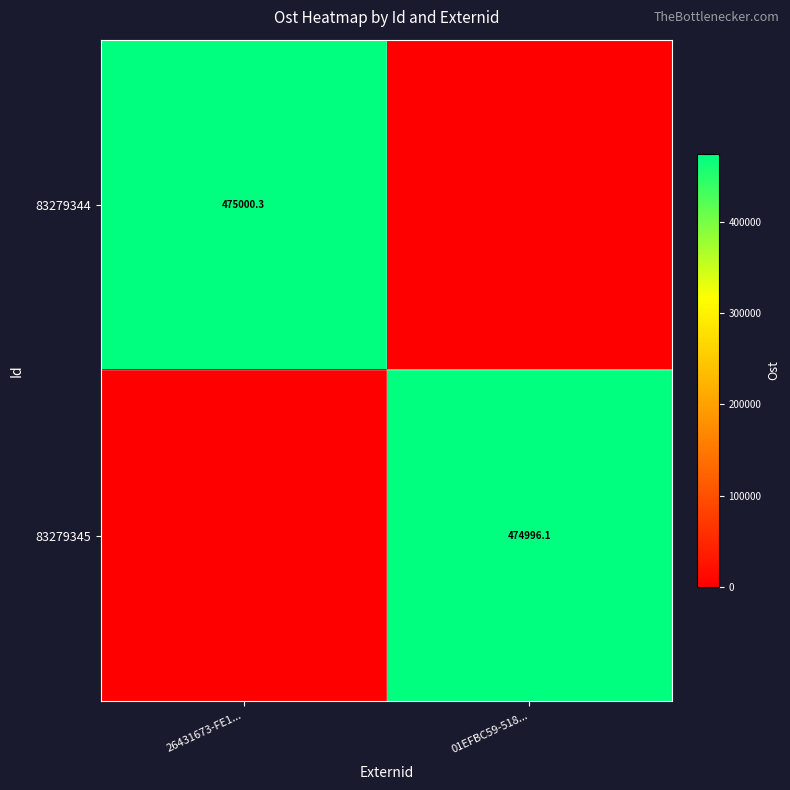

The 83279344 series shows 475000.3 at 26431673-FE1.... True or false?

True